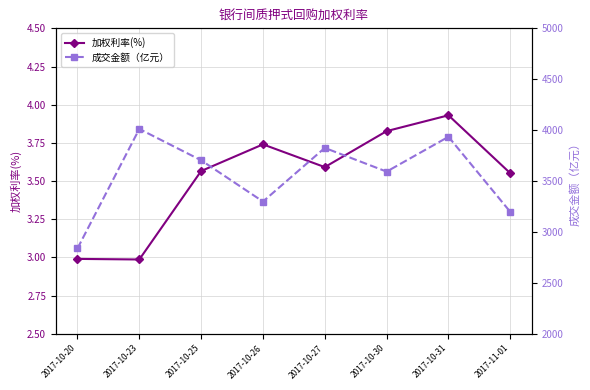

The value of 成交金额（亿元） at 2017-11-01 is 3196.6. True or false?

True